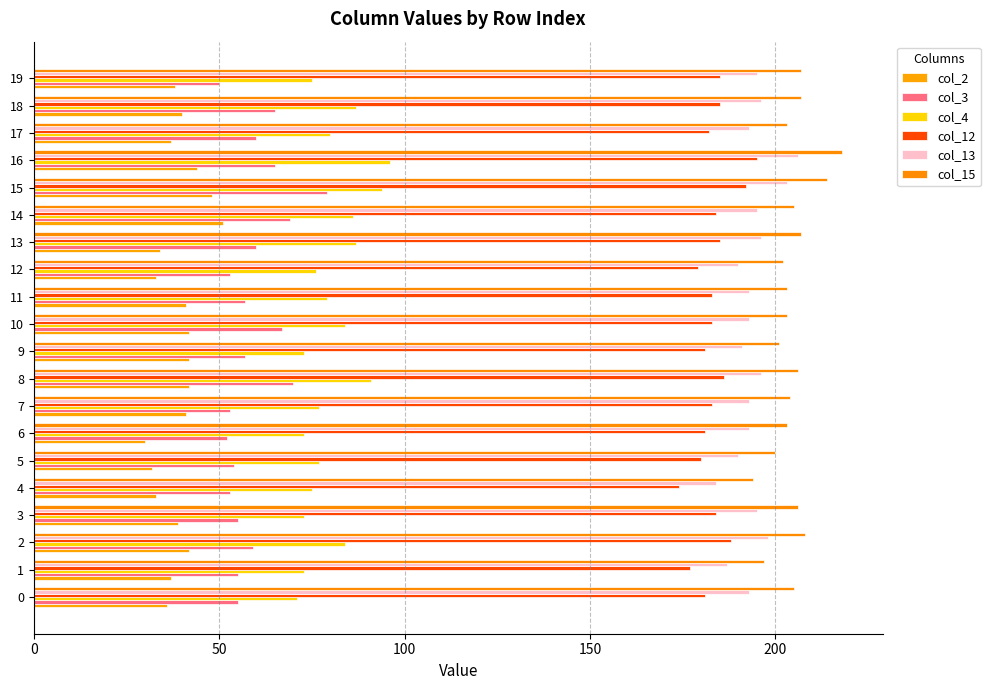

Which series changed the most between 12 and 17?

col_3